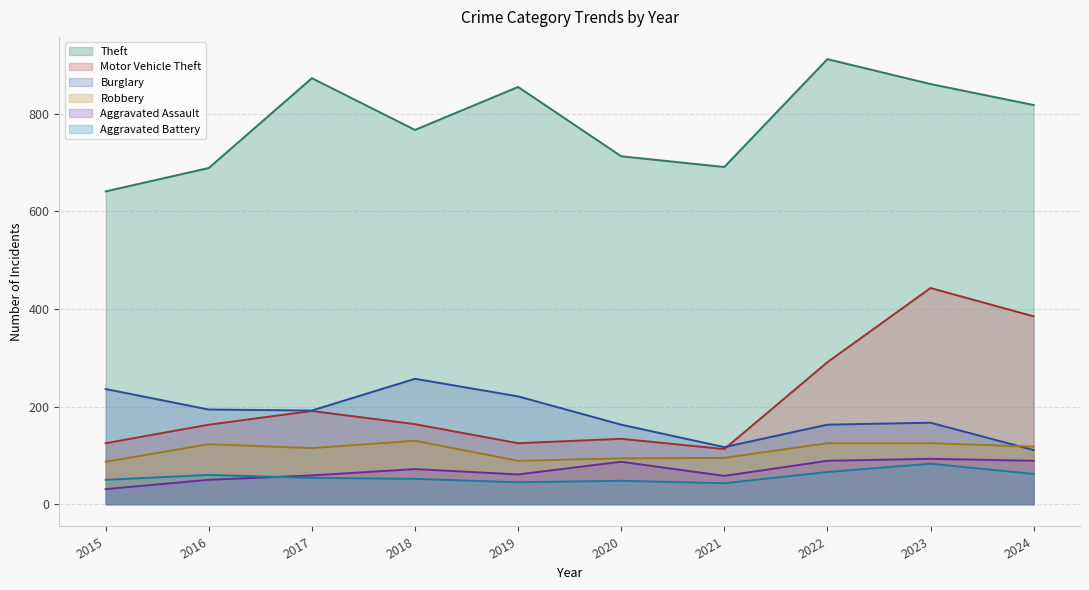

Does the chart have visible grid lines?

Yes